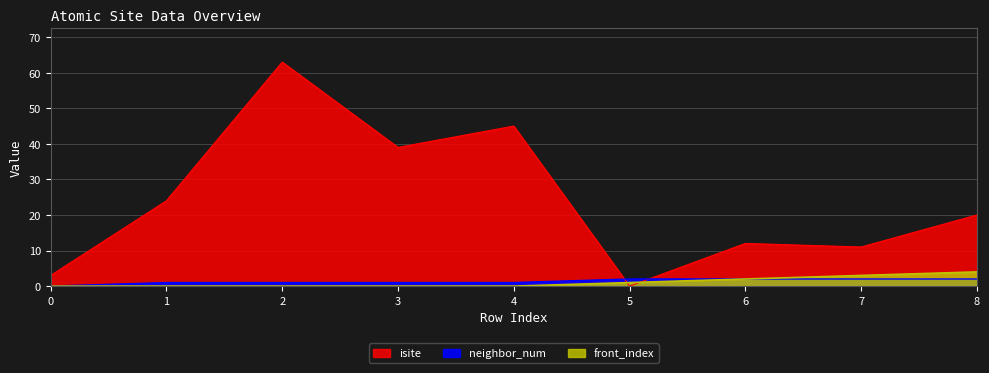

At how many categories does at least one series exceed 49?

1